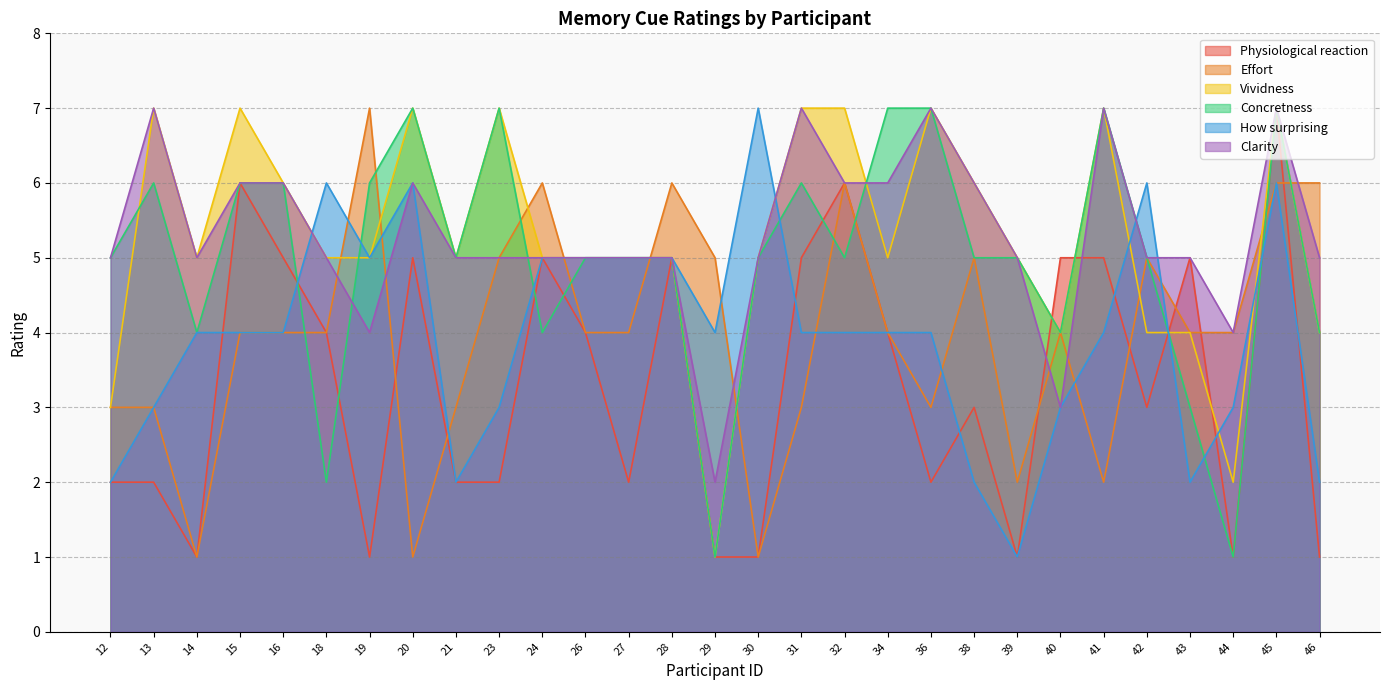

How many lines are shown in the chart?

6